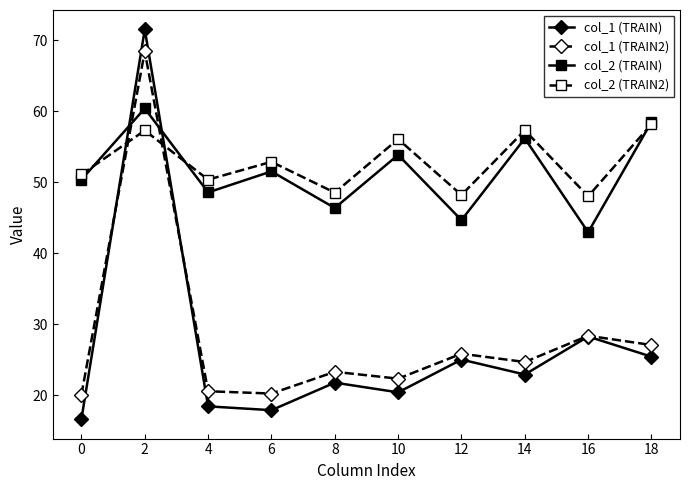

Between which two adjacent categories do col_1 (TRAIN) and col_2 (TRAIN) first intersect?

0 and 2